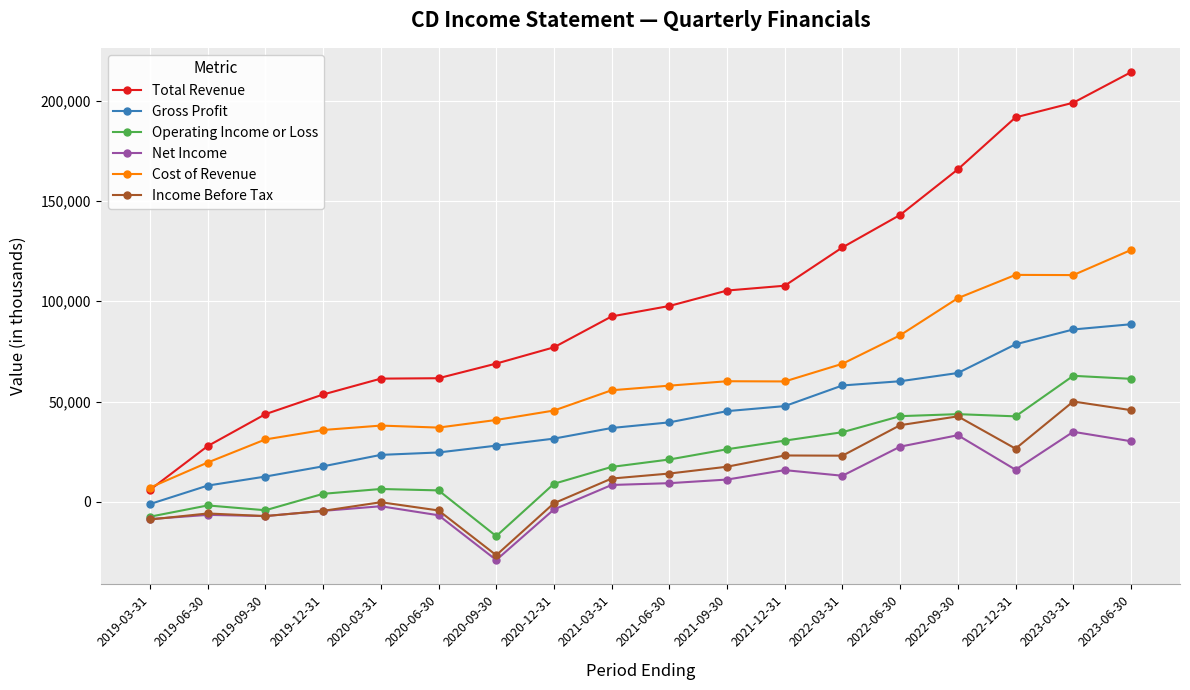

What is the approximate value of Total Revenue at 2019-06-30?

27800